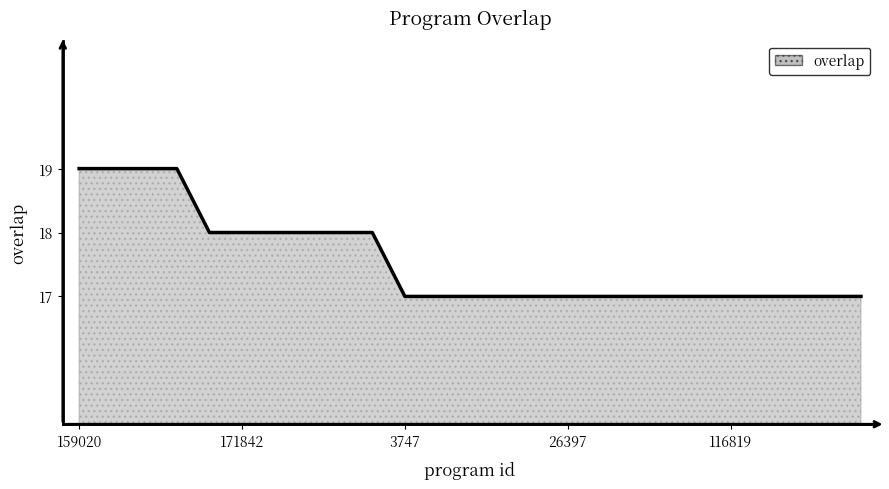

What is the average value?

18